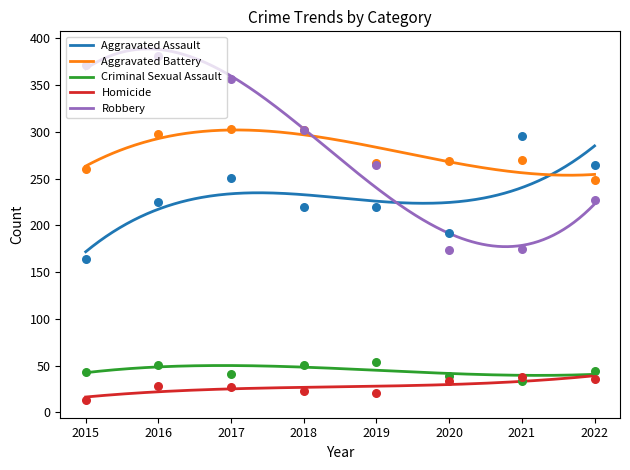

Which series contains the highest Y value?

Robbery